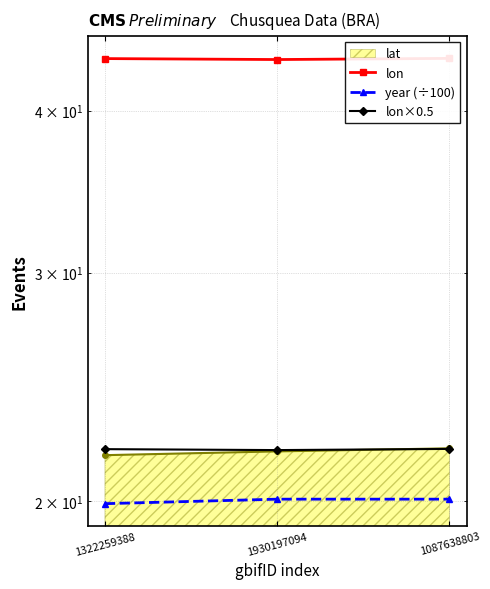

Reading left to right, transcribe all the data shown in this chart.

lon: 1322259388=43.9	1930197094=43.8	1087638803=43.9
year (÷100): 1322259388=19.9	1930197094=20.1	1087638803=20.1
lon×0.5: 1322259388=21.9	1930197094=21.9	1087638803=21.9